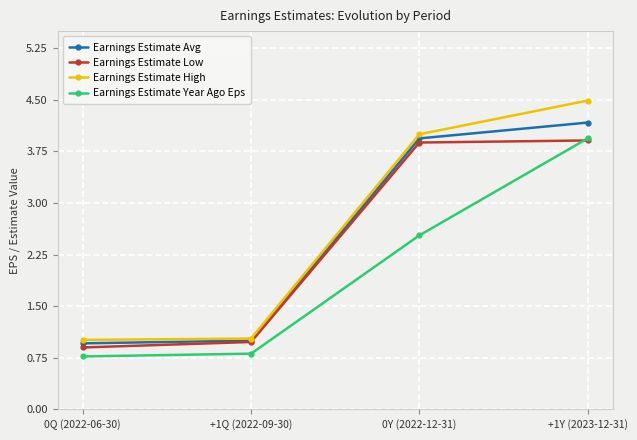

What is the difference between the Earnings Estimate Low values at +1Q (2022-09-30) and +1Y (2023-12-31)?

2.9